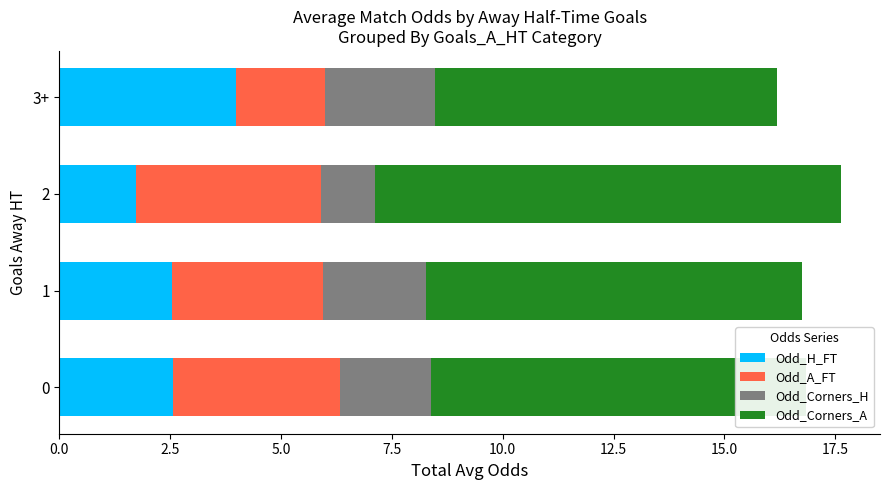

Count the number of data series in this chart.

4